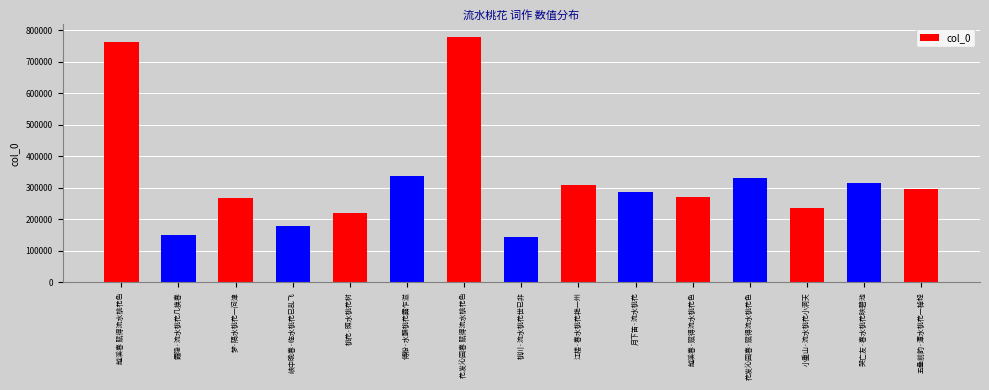

The value at 小重山·流水桃花小洞天 is 353994. True or false?

False